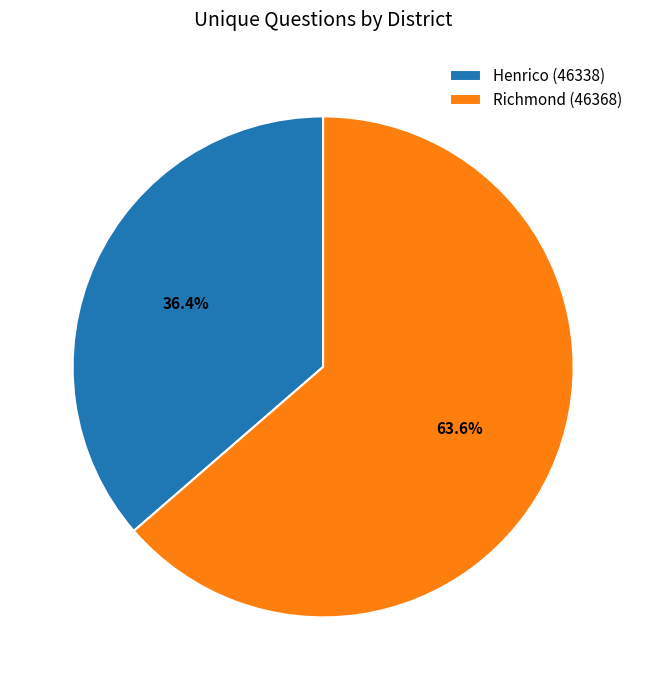

What is the smallest slice in the pie chart?

Henrico (46338)